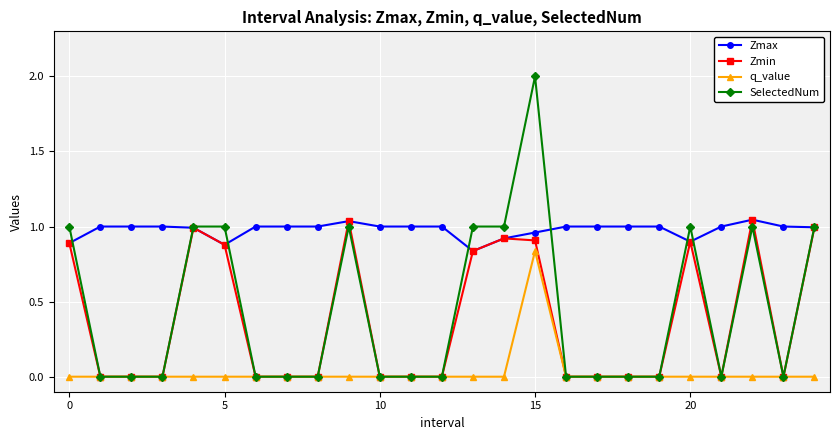

Which series has the largest range (max minus min)?

SelectedNum